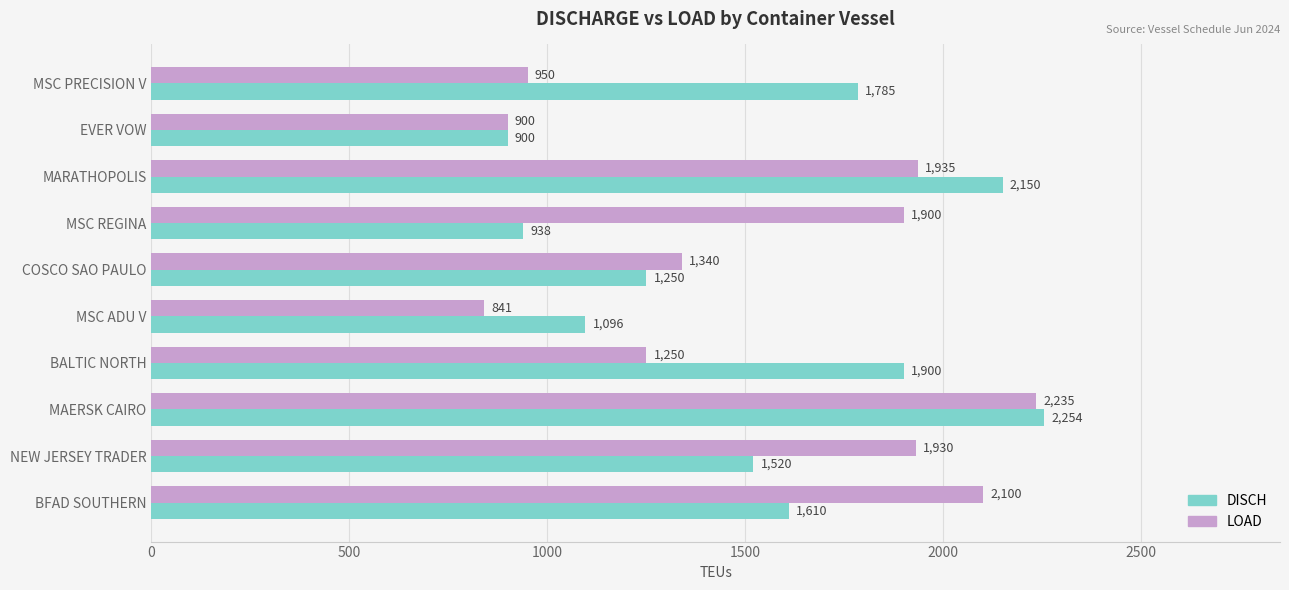

The value of DISCH at BFAD SOUTHERN is 1610. True or false?

True